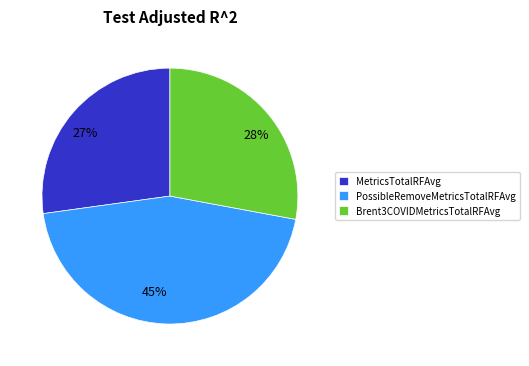

To the nearest percent, what is the average slice percentage?

33%